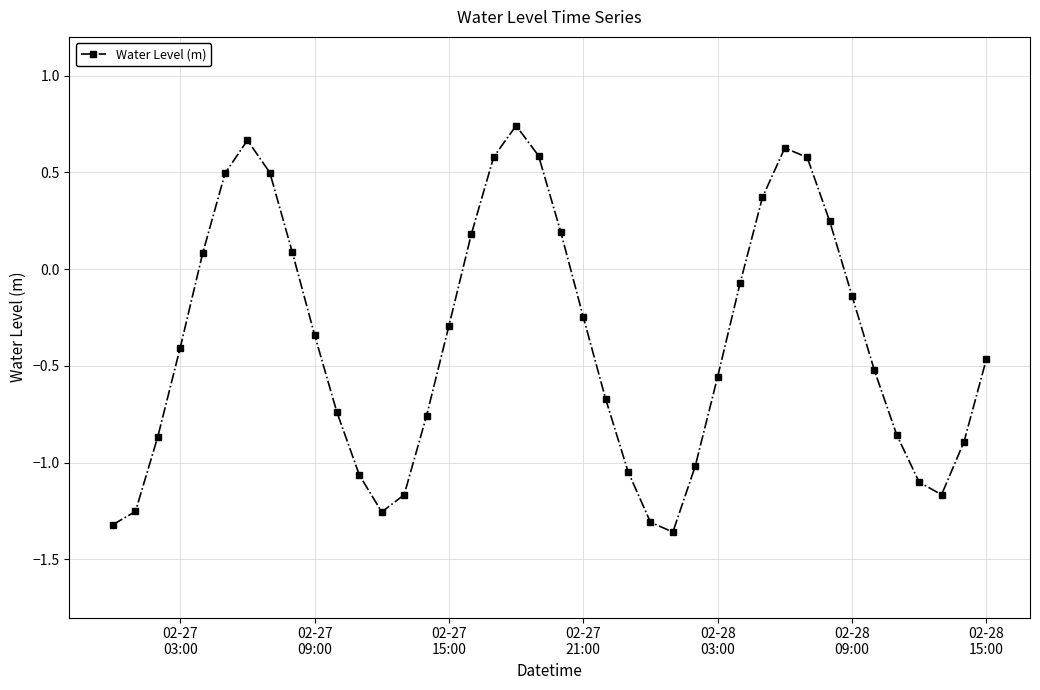

True or false: there are more than 1 points higher than both neighbors.

True